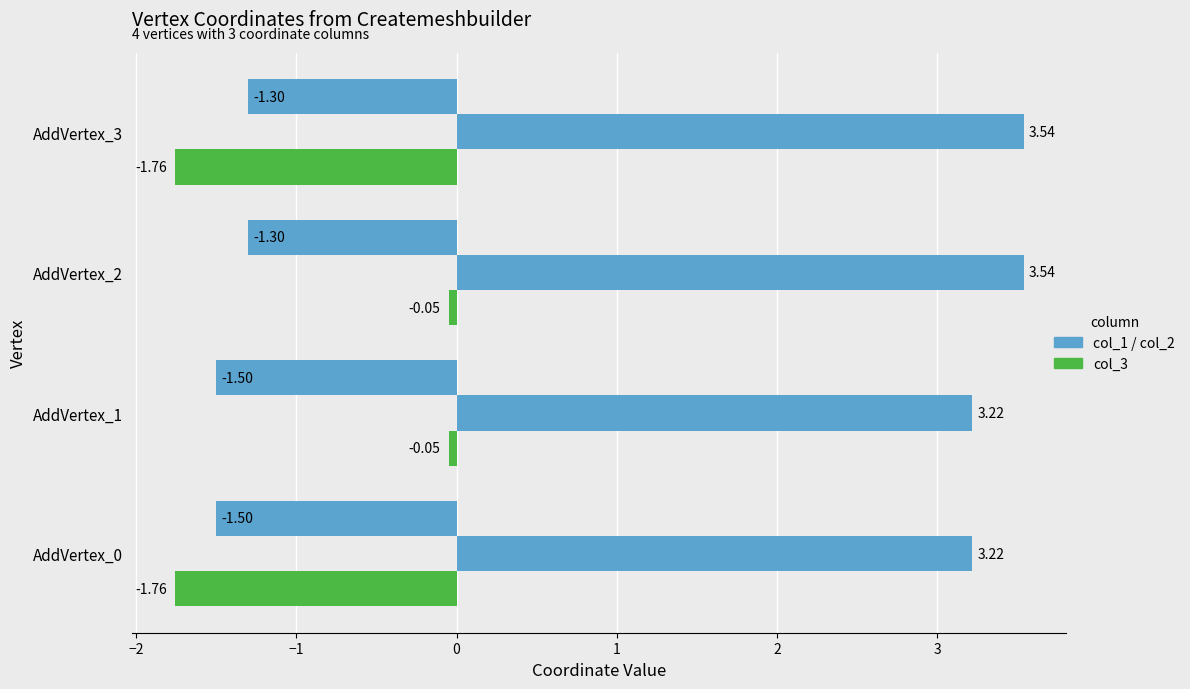

Count the number of categories in the chart.

4